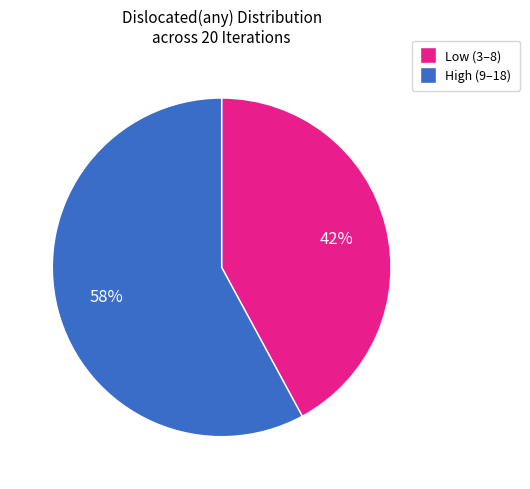

To the nearest percent, what is the difference between the largest and smallest slice percentages?

16%